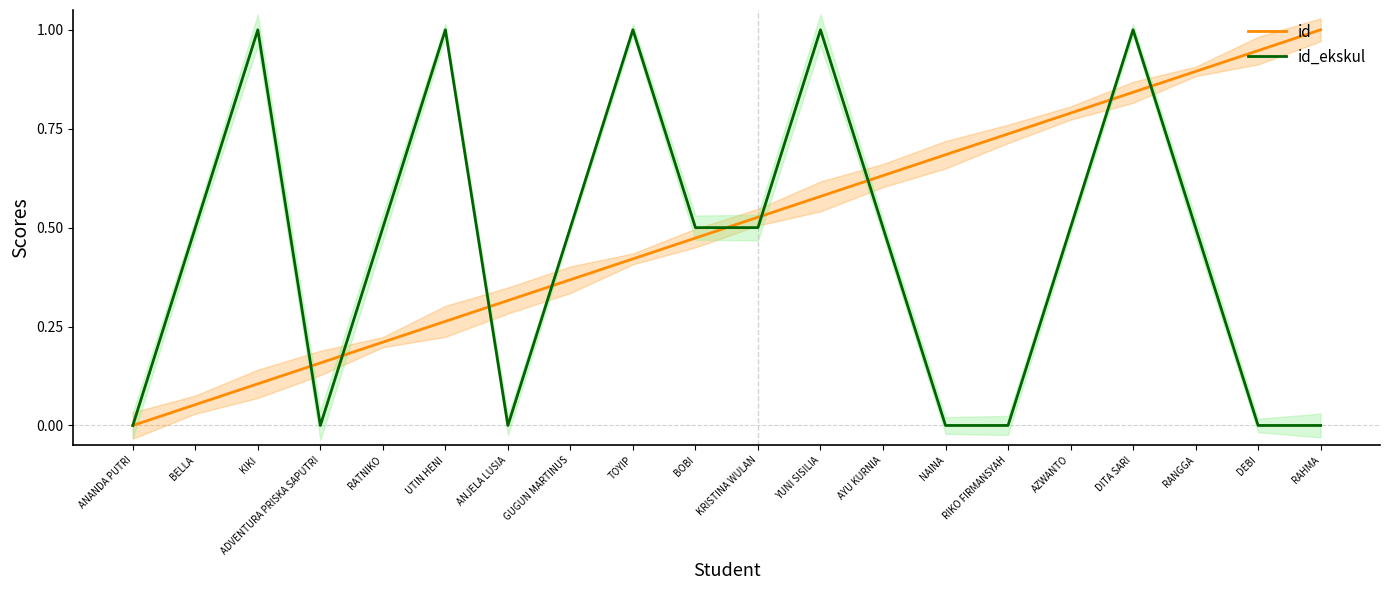

What are all the series names shown in the legend?

id, id_ekskul